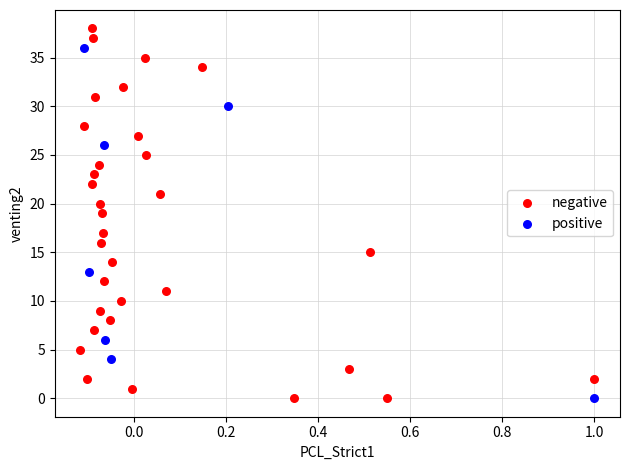

Which series has the widest spread of Y values?

negative